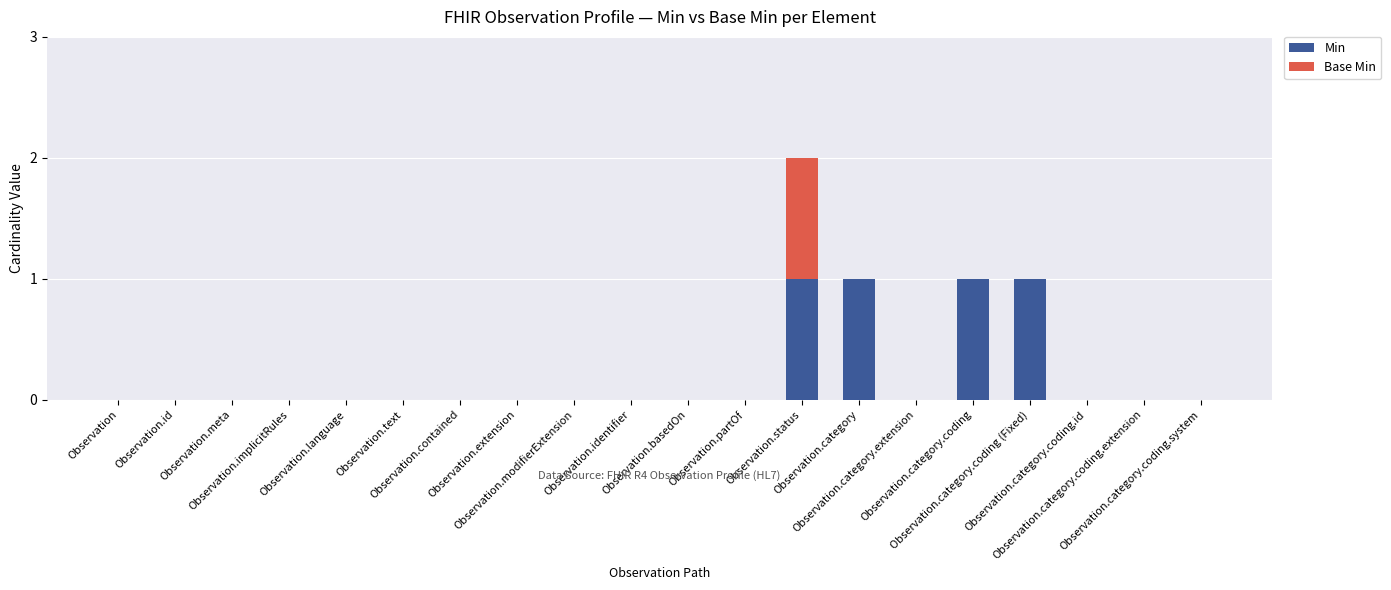

The value of Min at Observation.category.extension is 0. True or false?

True